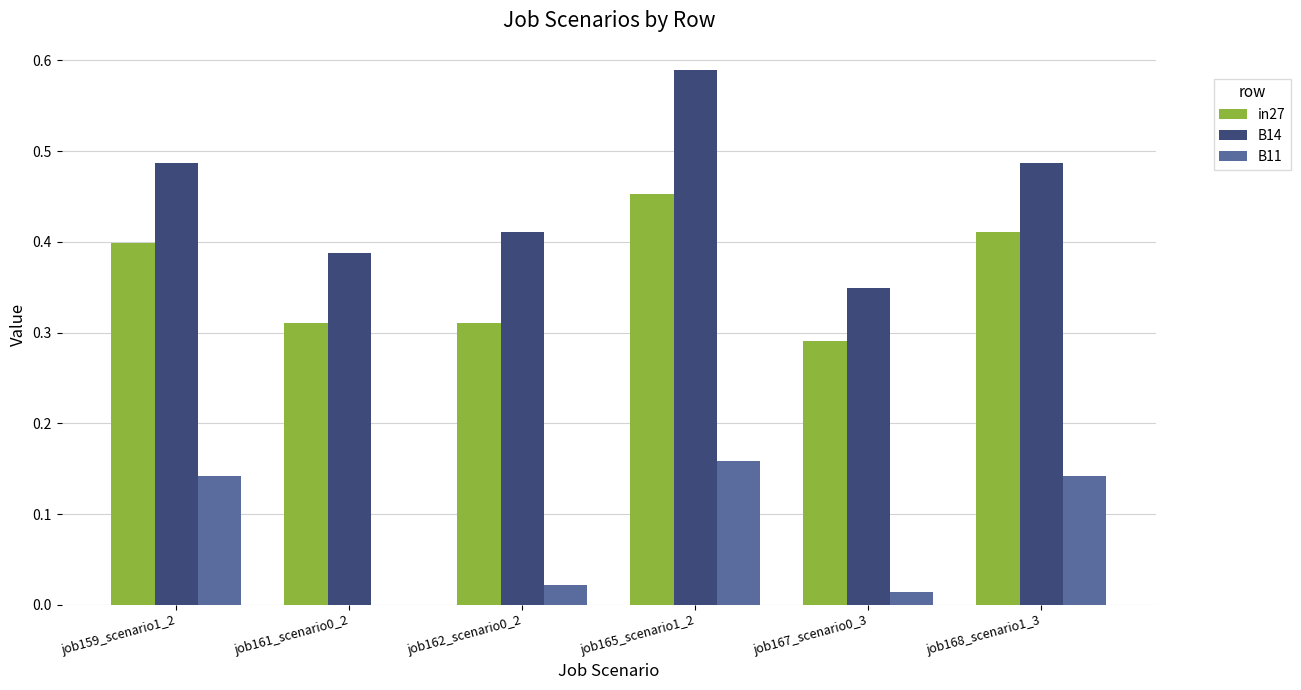

How many groups of bars are there?

6